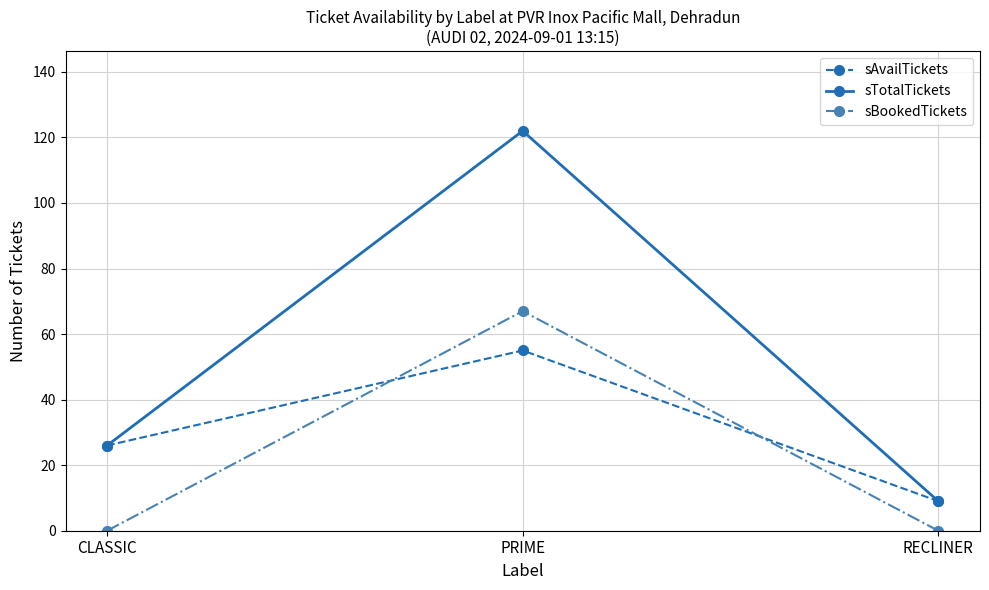

Is this an area chart (filled region under the line)?

No